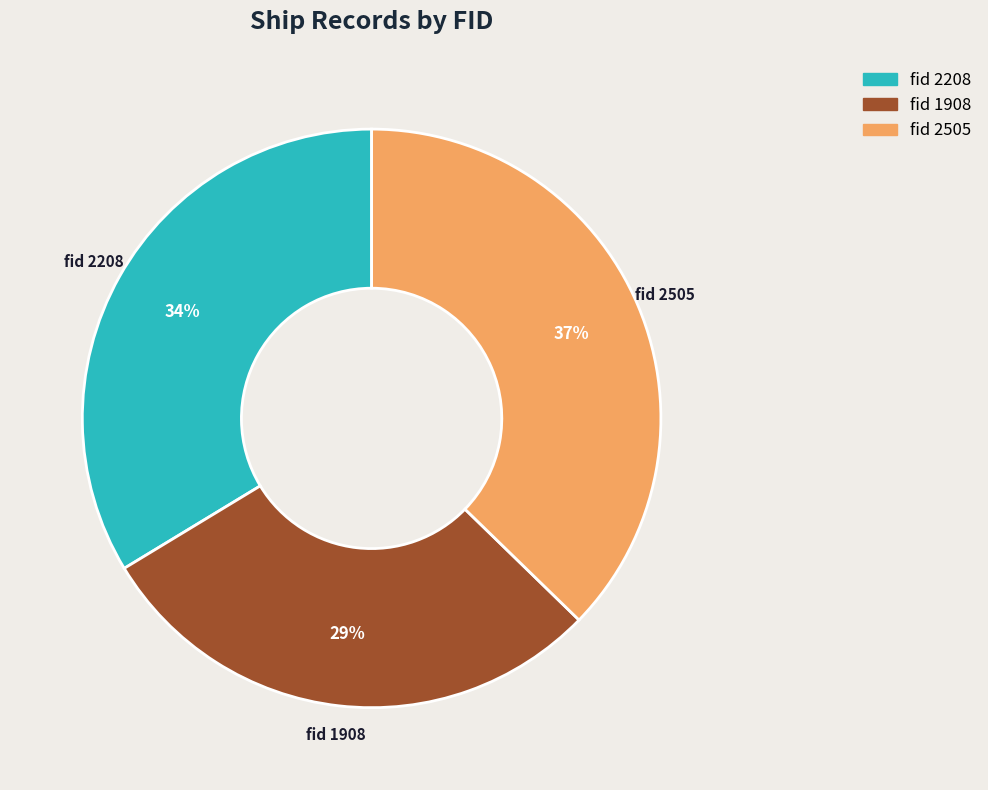

Does any single category account for the majority?

No